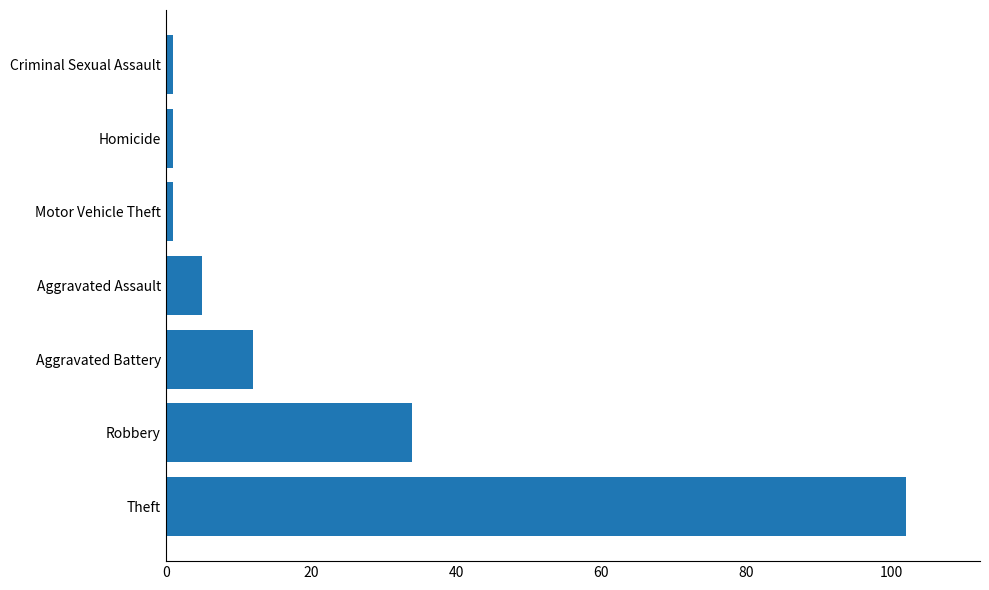

What is the difference between the second highest and minimum values?

33